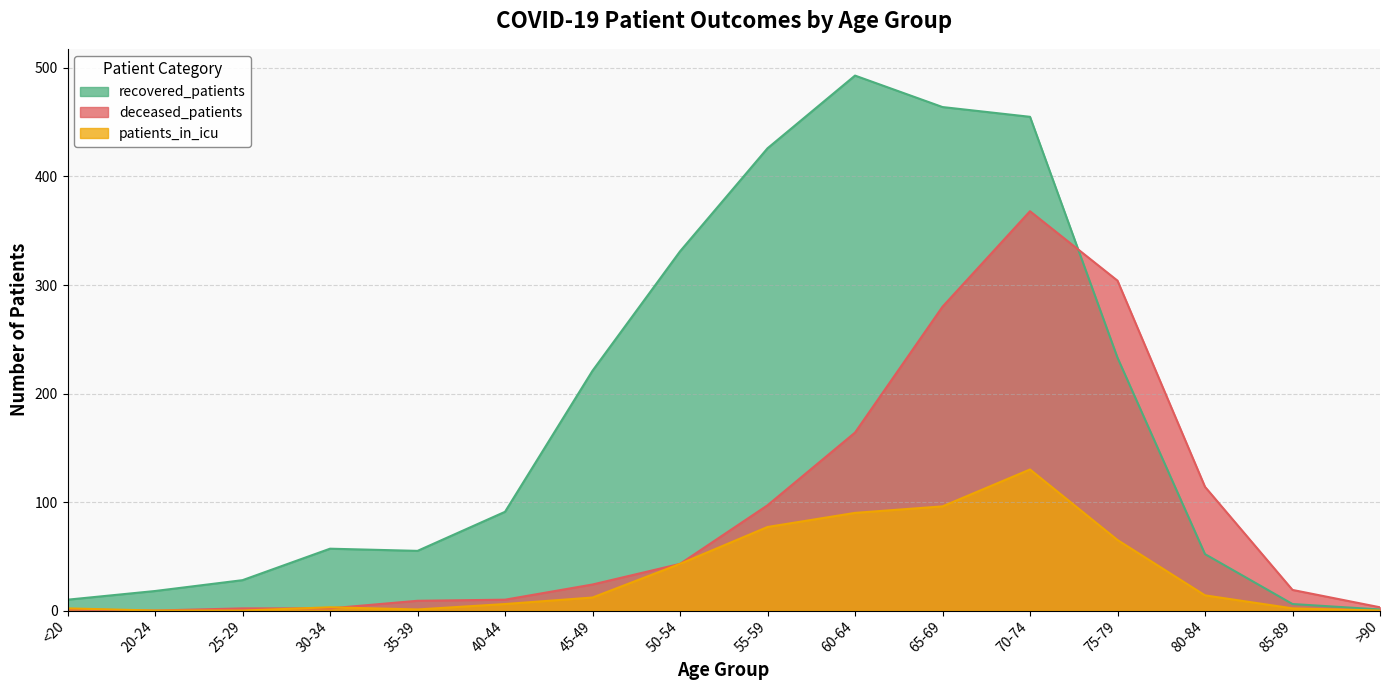

The value of deceased_patients at 45-49 is 24. True or false?

True